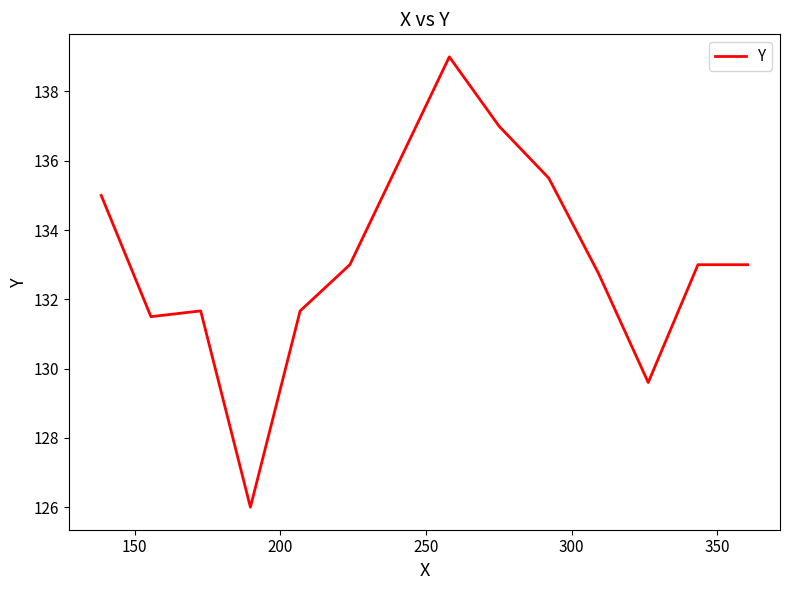

What is the minimum value shown in the chart?

126.0